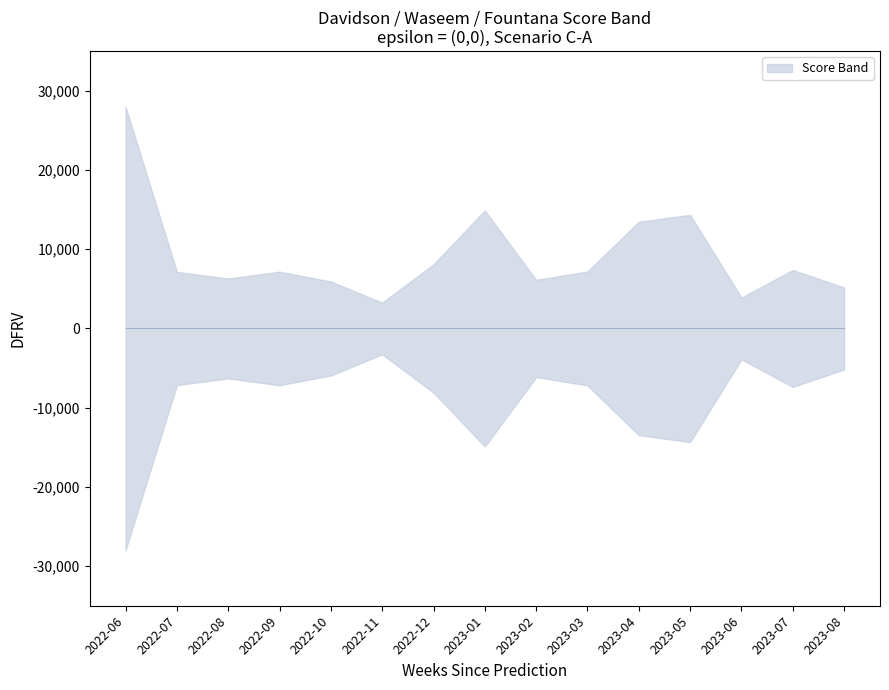

What is the average value of the davidson series?

0.3